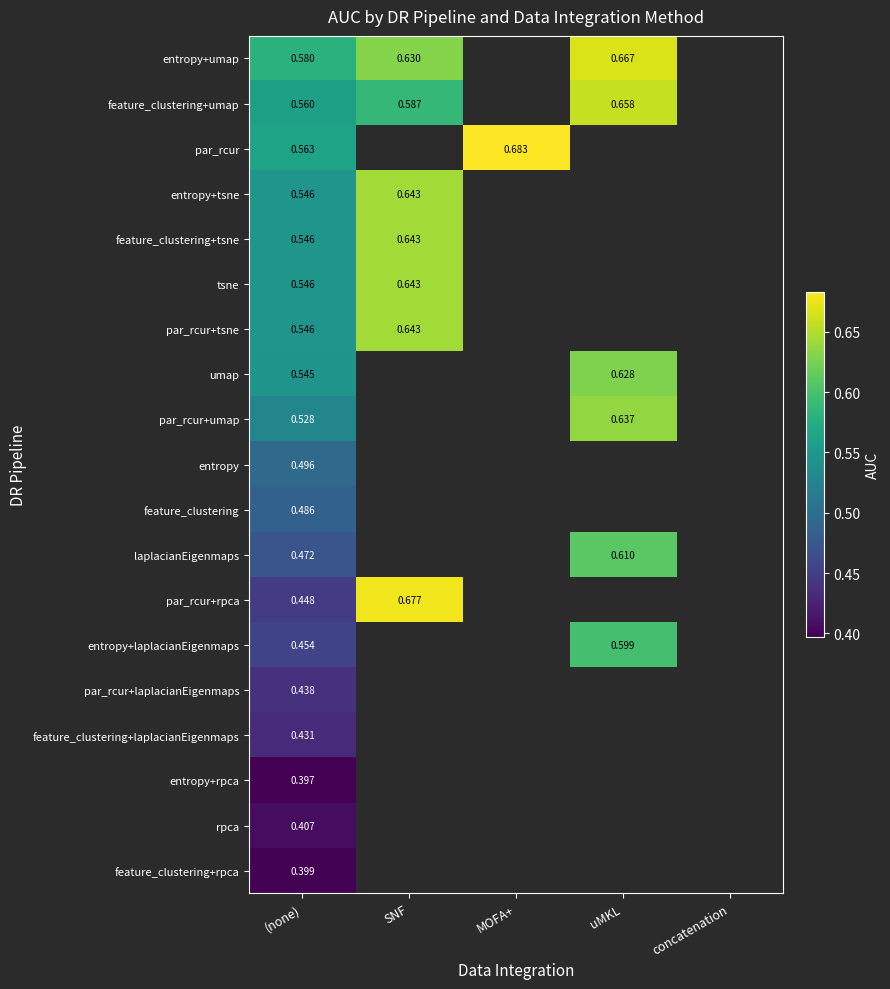

True or false: par_rcur+tsne has a value of 0.3 at (none).

False